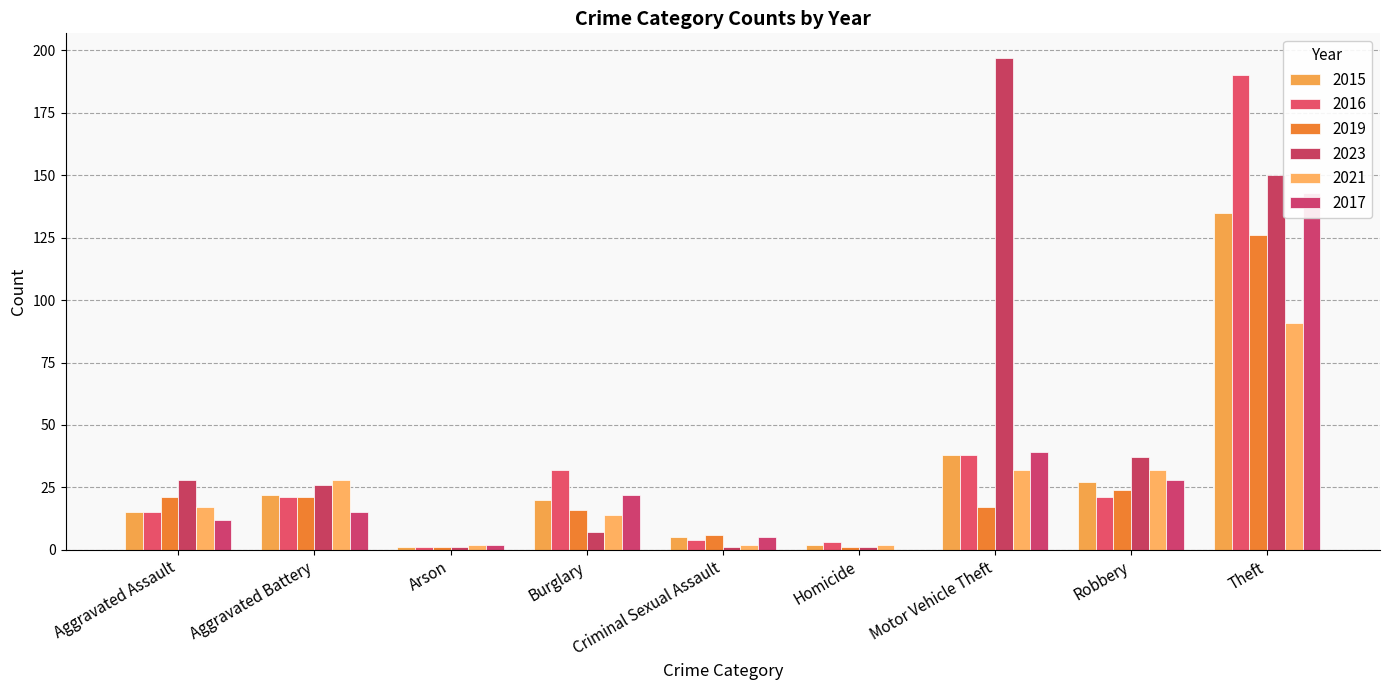

What is the value of the 2019 bar at the 8th from the left?

24